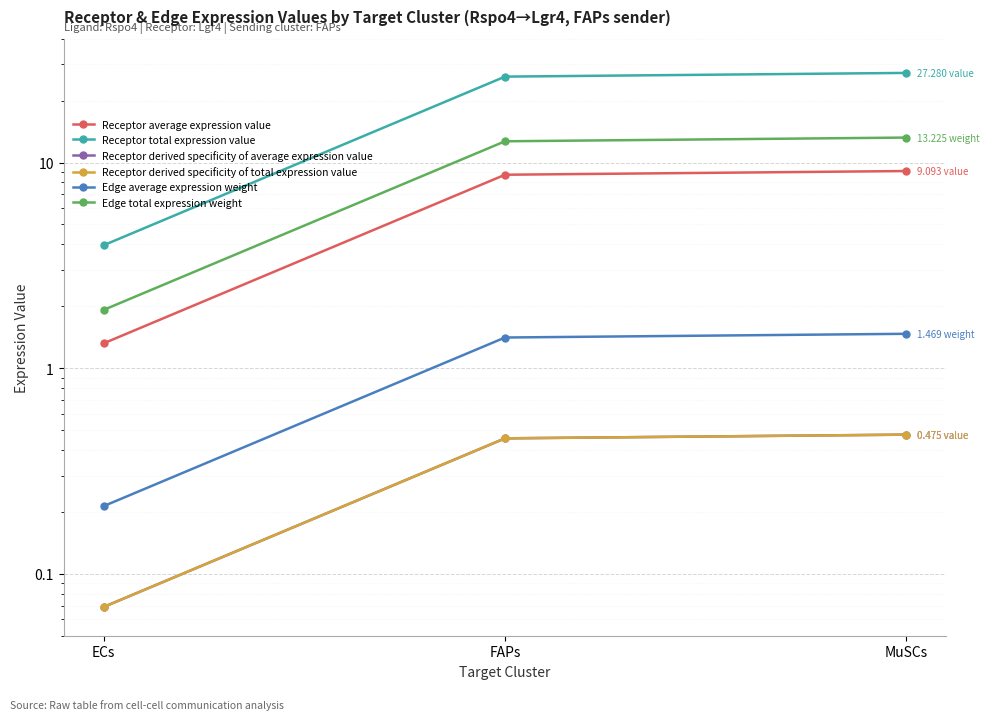

List the series in order of their peak value, highest first.

Receptor total expression value, Edge total expression weight, Receptor average expression value, Edge average expression weight, Receptor derived specificity of average expression value, Receptor derived specificity of total expression value